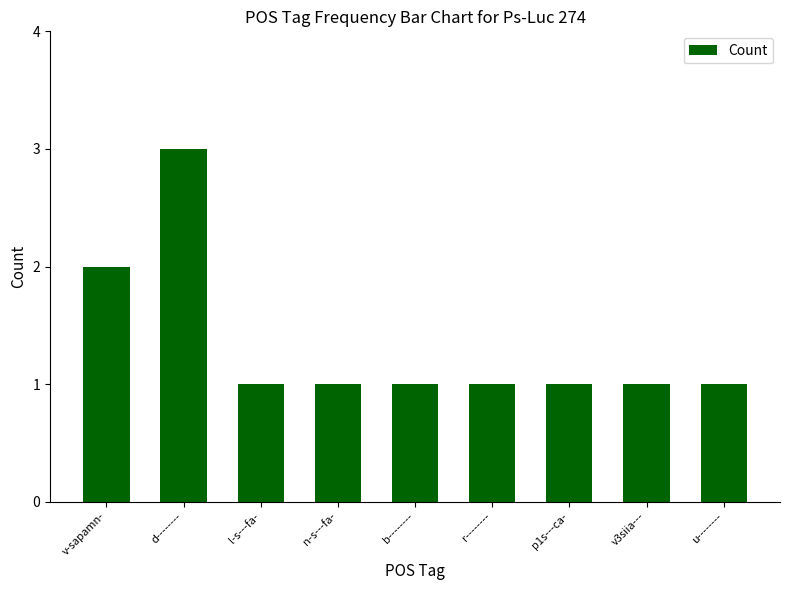

What is the value of the 8th bar from the left?

1